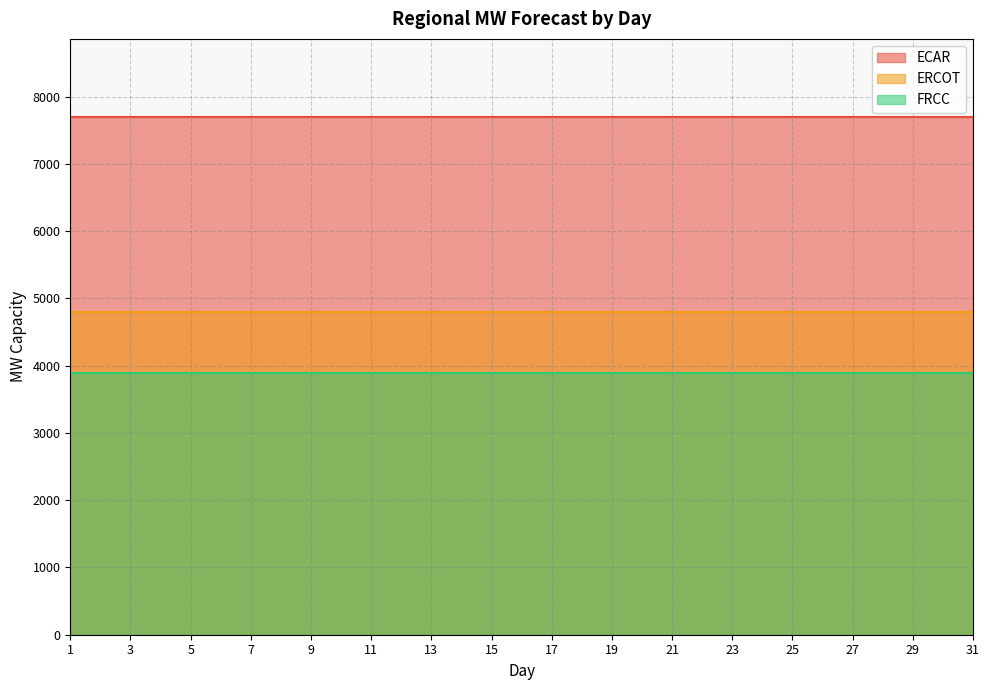

True or false: ECAR and FRCC intersect in this chart.

False